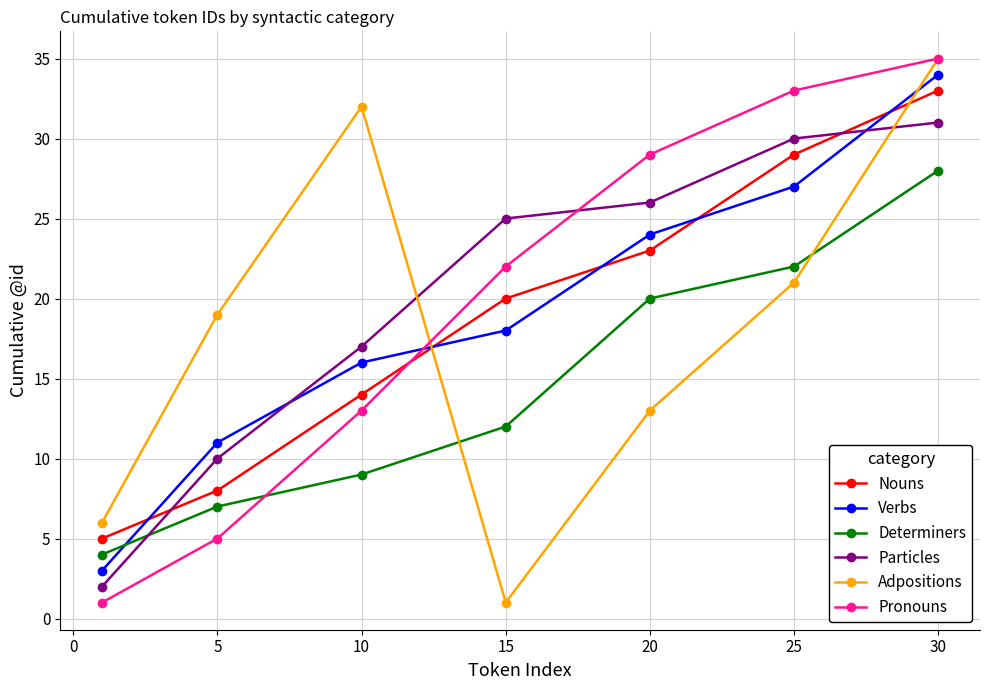

How many series are shown in this chart?

6